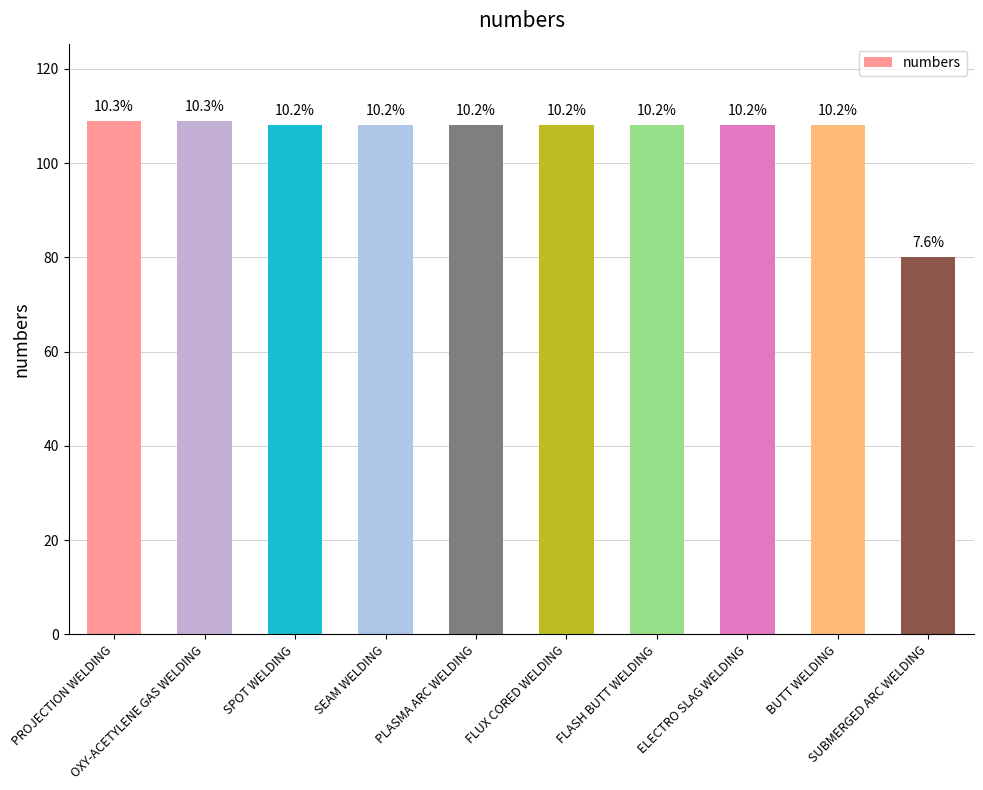

Does the chart contain any negative values?

No